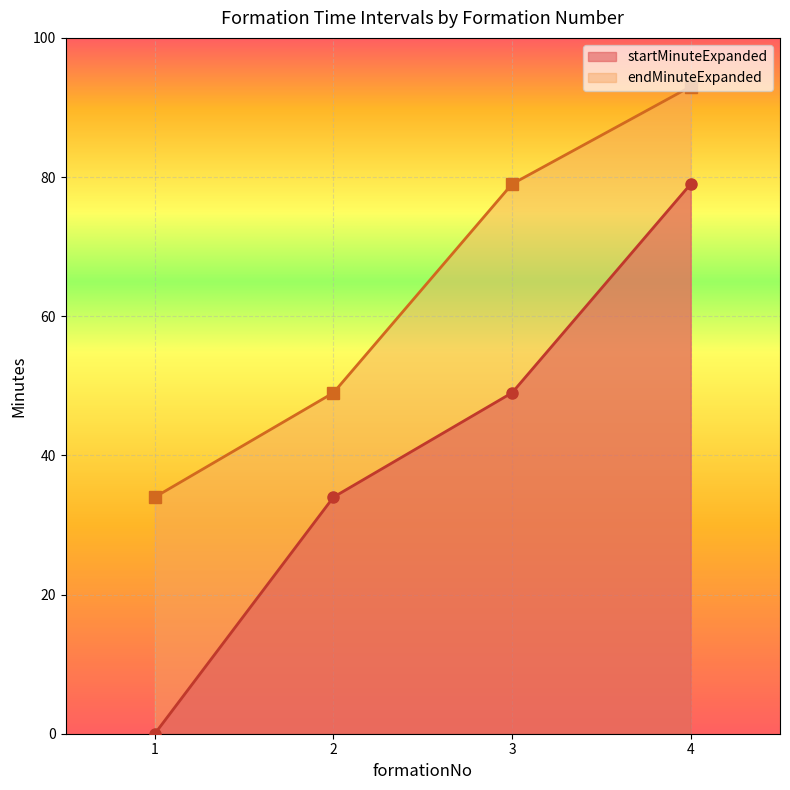

Which series has the largest range (max minus min)?

startMinuteExpanded